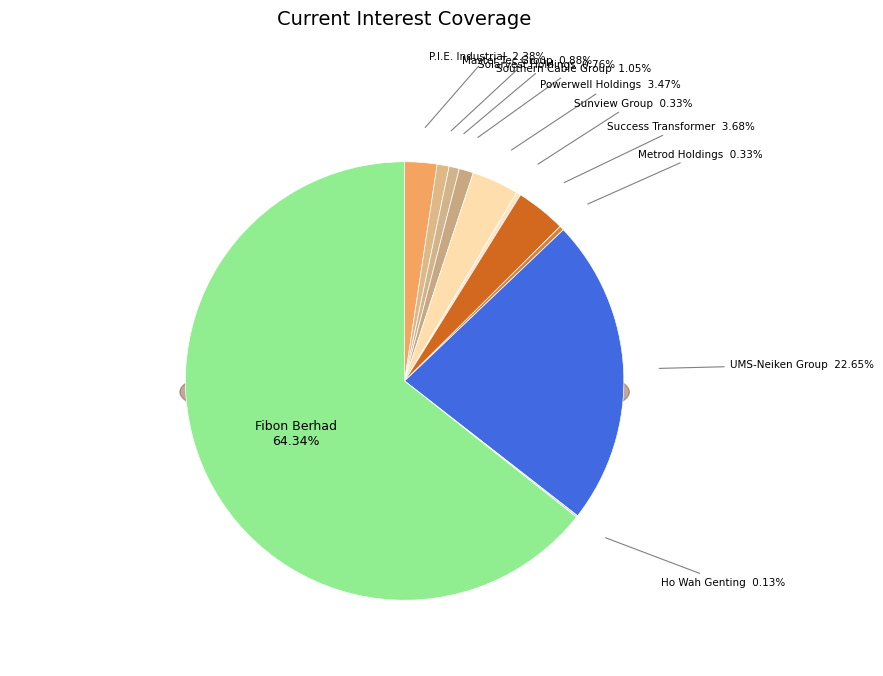

Does Powerwell Holdings Berhad account for over 50% of the chart?

No